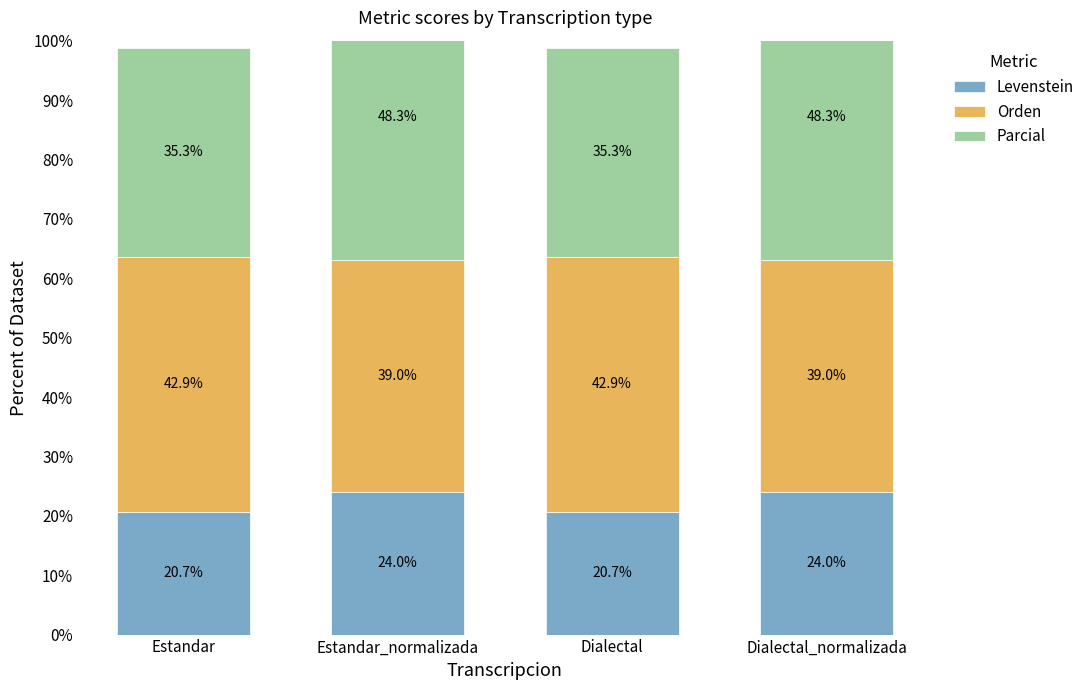

List the series in order of their peak value, lowest first.

Levenstein, Orden, Parcial